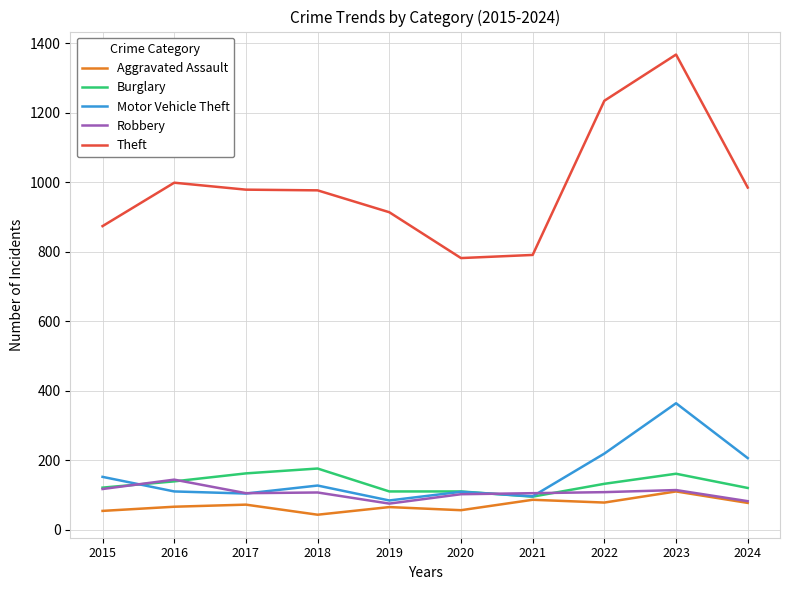

How many lines are shown in the chart?

5